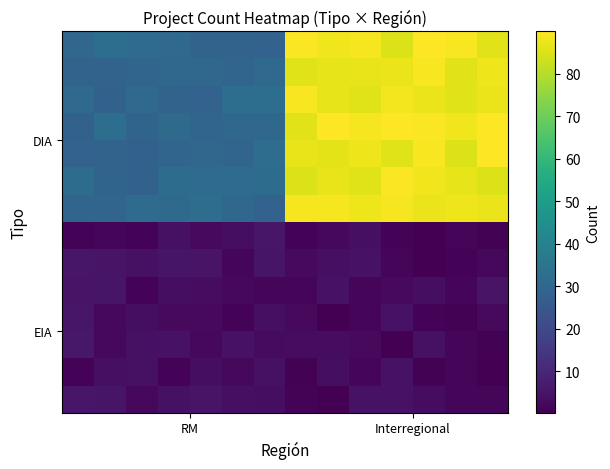

At which category does the chart reach its peak across all series?

13